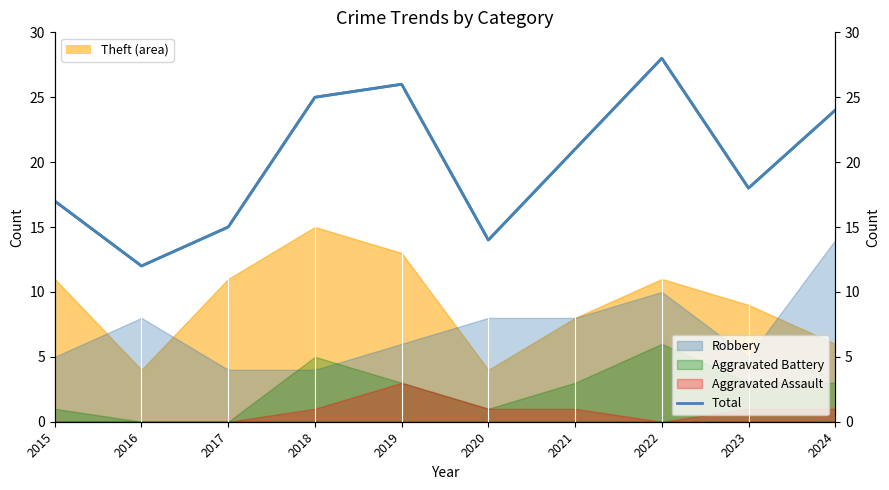

What is the difference between the second highest and second lowest values in the Total series?

12